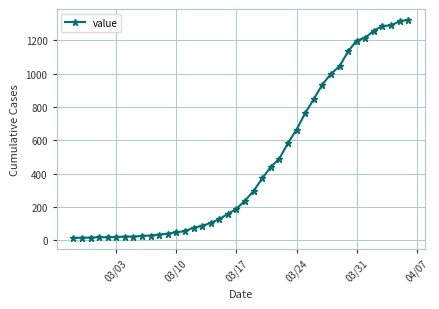

What is the maximum value shown in the chart?

1323